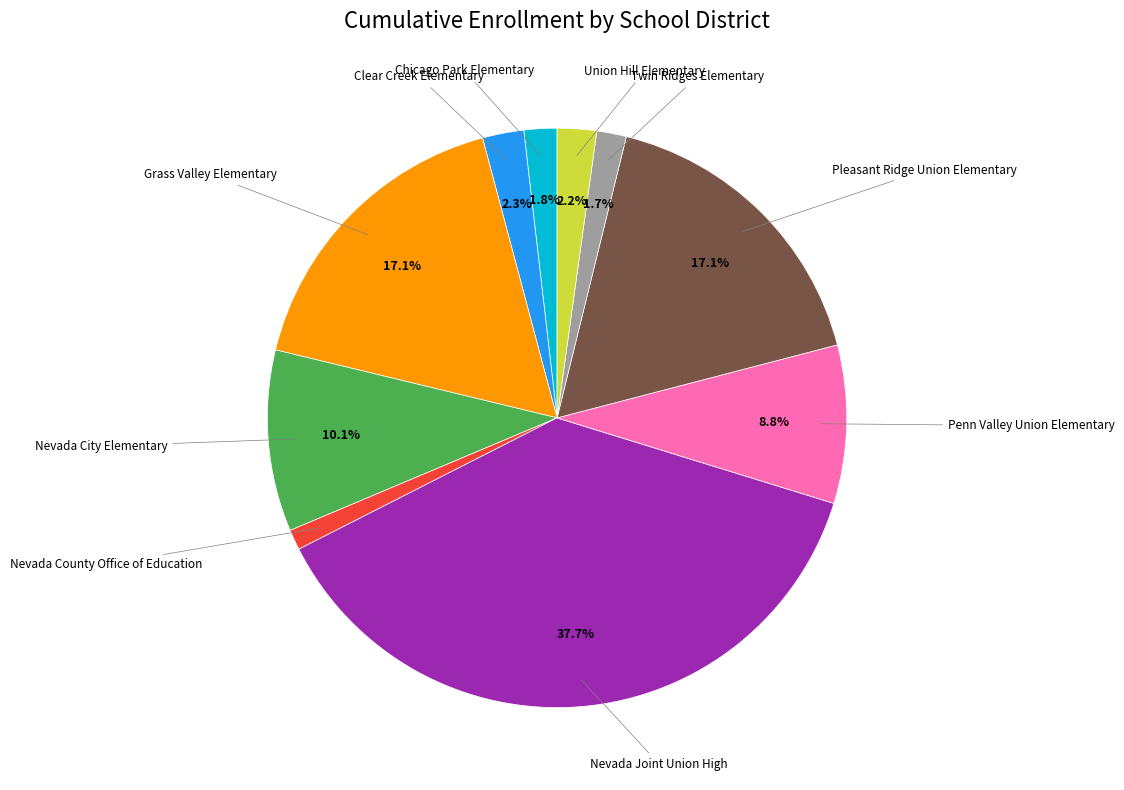

Is there a majority slice in this chart?

No